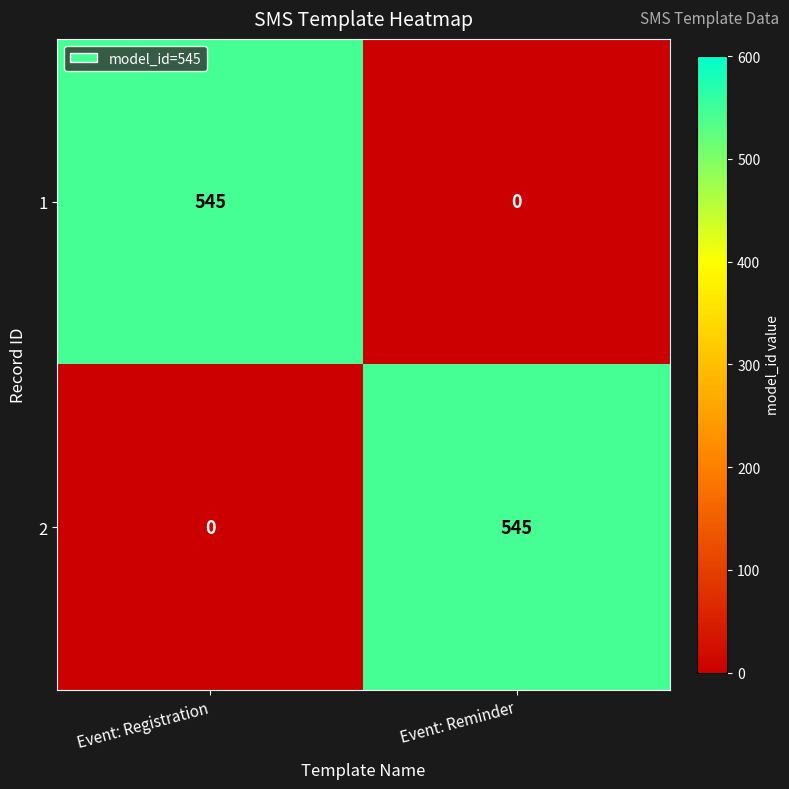

Rank the series at Event: Reminder from lowest to highest value.

1, 2